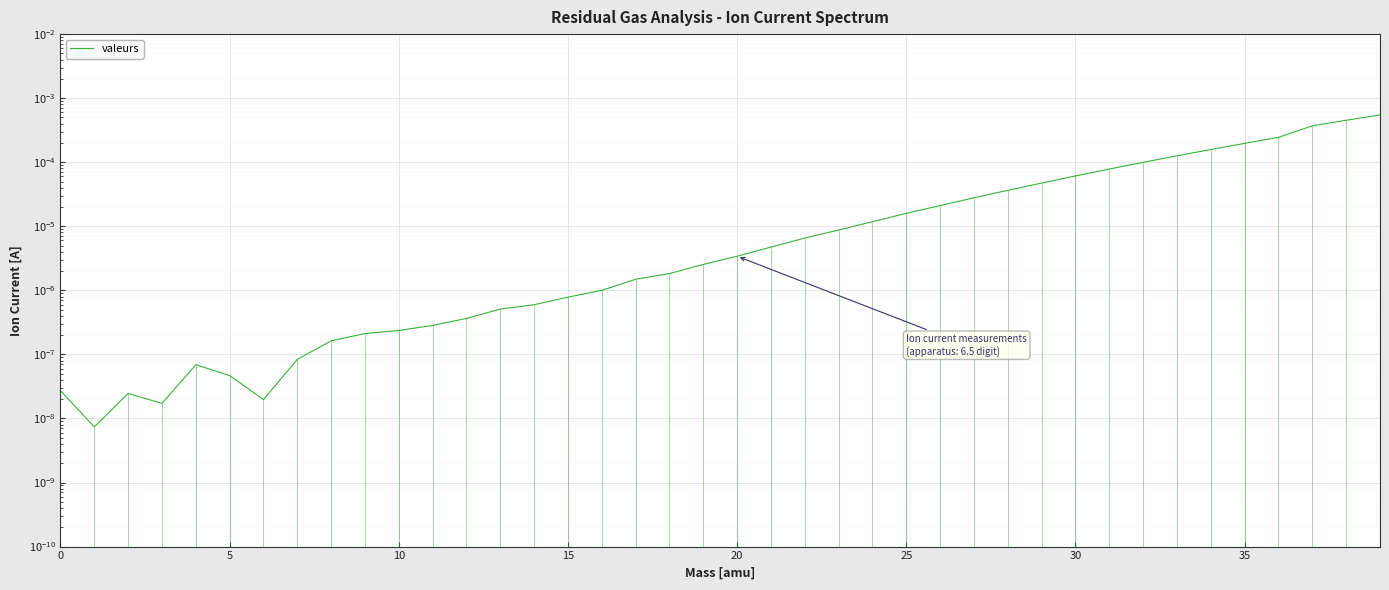

Which has a higher value, 33 or 11?

33